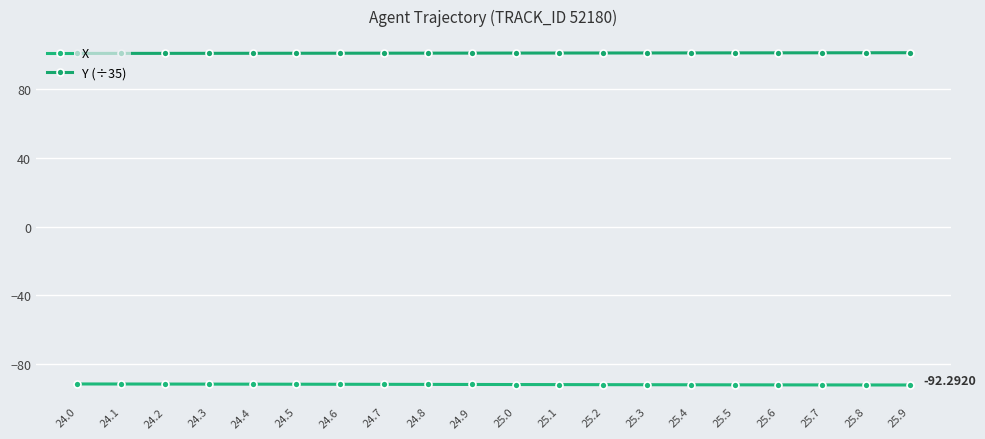

Reading left to right, transcribe all the data shown in this chart.

X: -91.7	-91.7	-91.8	-91.8	-91.8	-91.8	-91.9	-91.9	-92.0	-92.0	-92.0	-92.1	-92.1	-92.1	-92.2	-92.2	-92.2	-92.3	-92.3	-92.3
Y (÷35): 100.8	100.8	100.8	100.9	100.9	100.9	100.9	101.0	101.0	101.0	101.0	101.0	101.1	101.1	101.1	101.1	101.2	101.2	101.2	101.2